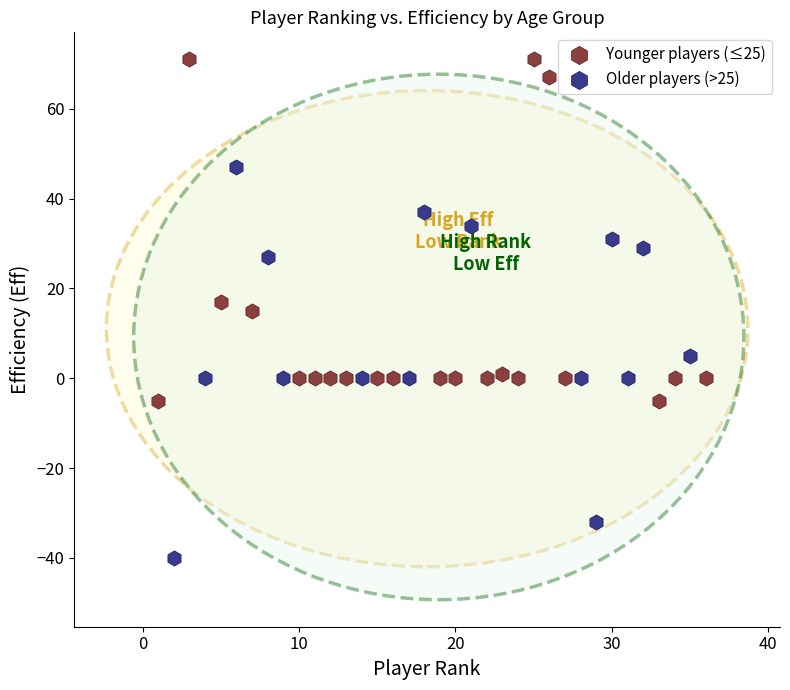

Which series reaches the minimum Y coordinate?

Younger players (≤25)